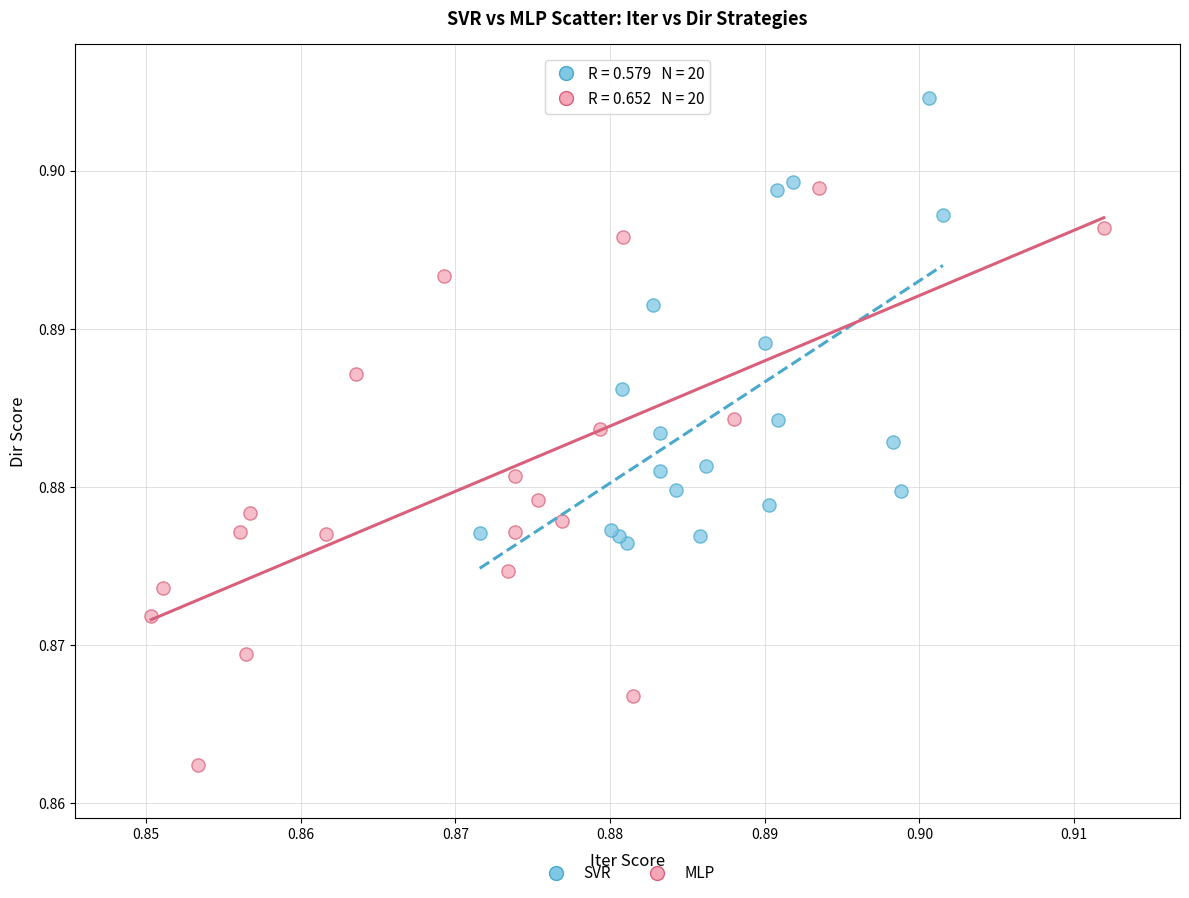

Which series contains the lowest Y value?

MLP